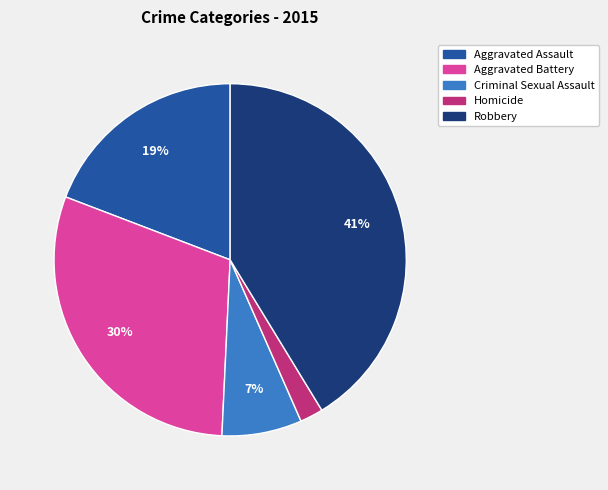

What is the largest slice in the pie chart?

Robbery